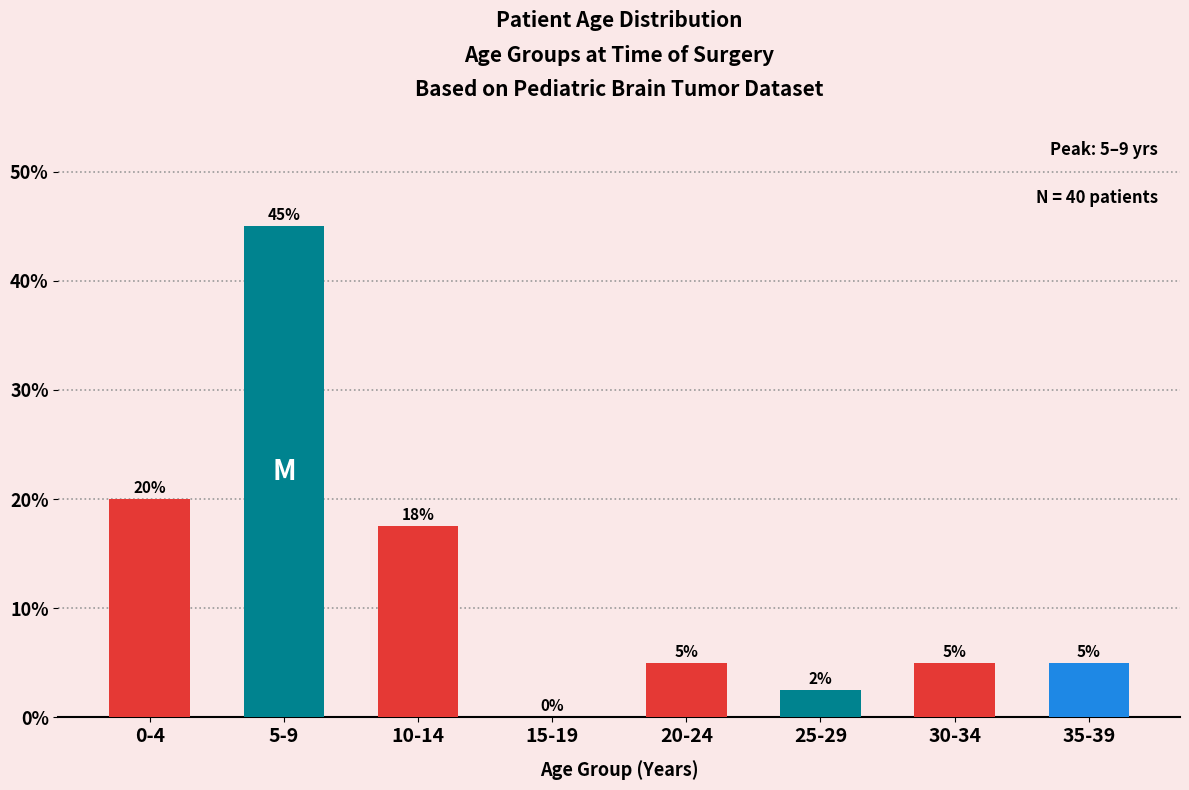

What is the approximate value at 0-4?

20.0